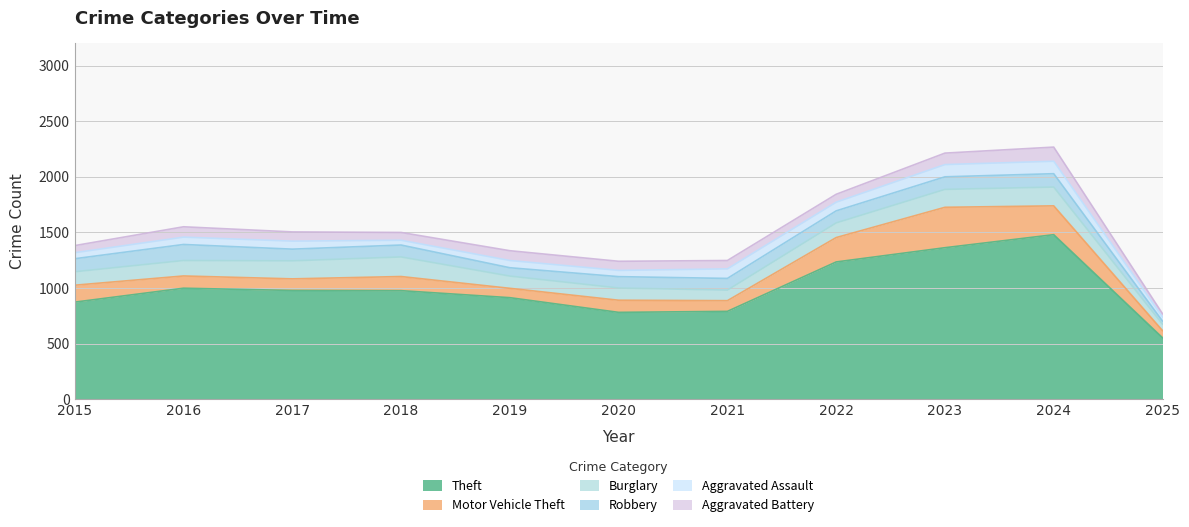

True or false: Aggravated Assault and Aggravated Battery intersect in this chart.

True